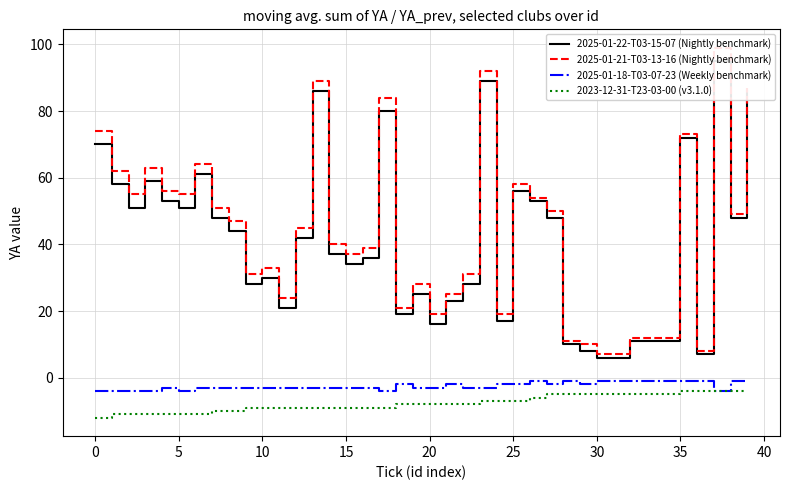

True or false: 2025-01-21-T03-13-16 (Nightly benchmark) and 2023-12-31-T23-03-00 (v3.1.0) intersect in this chart.

False